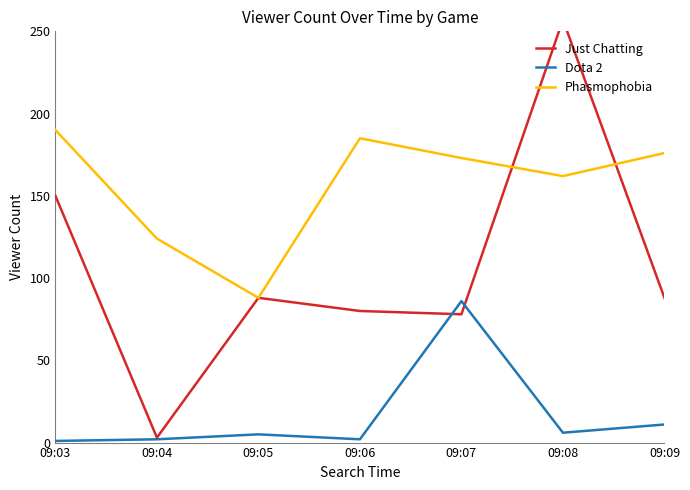

Where is the first local maximum for Phasmophobia?

09:06